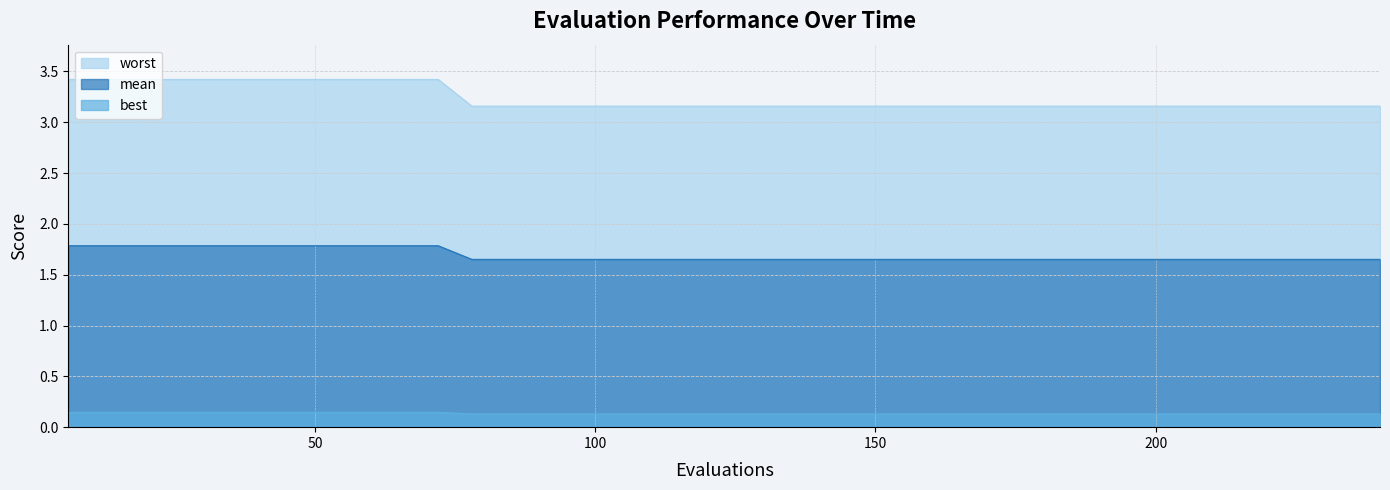

Which has a higher value, 108 or 138?

108